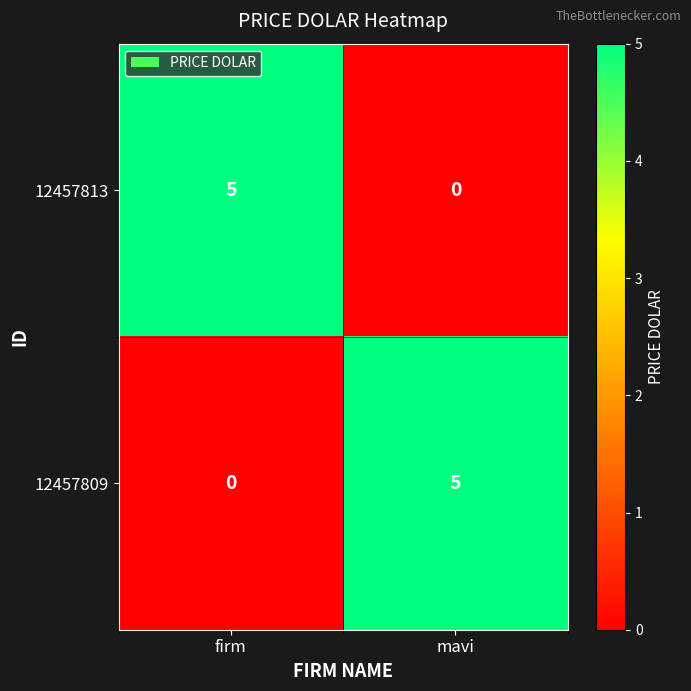

What is the total value across all series at mavi?

5